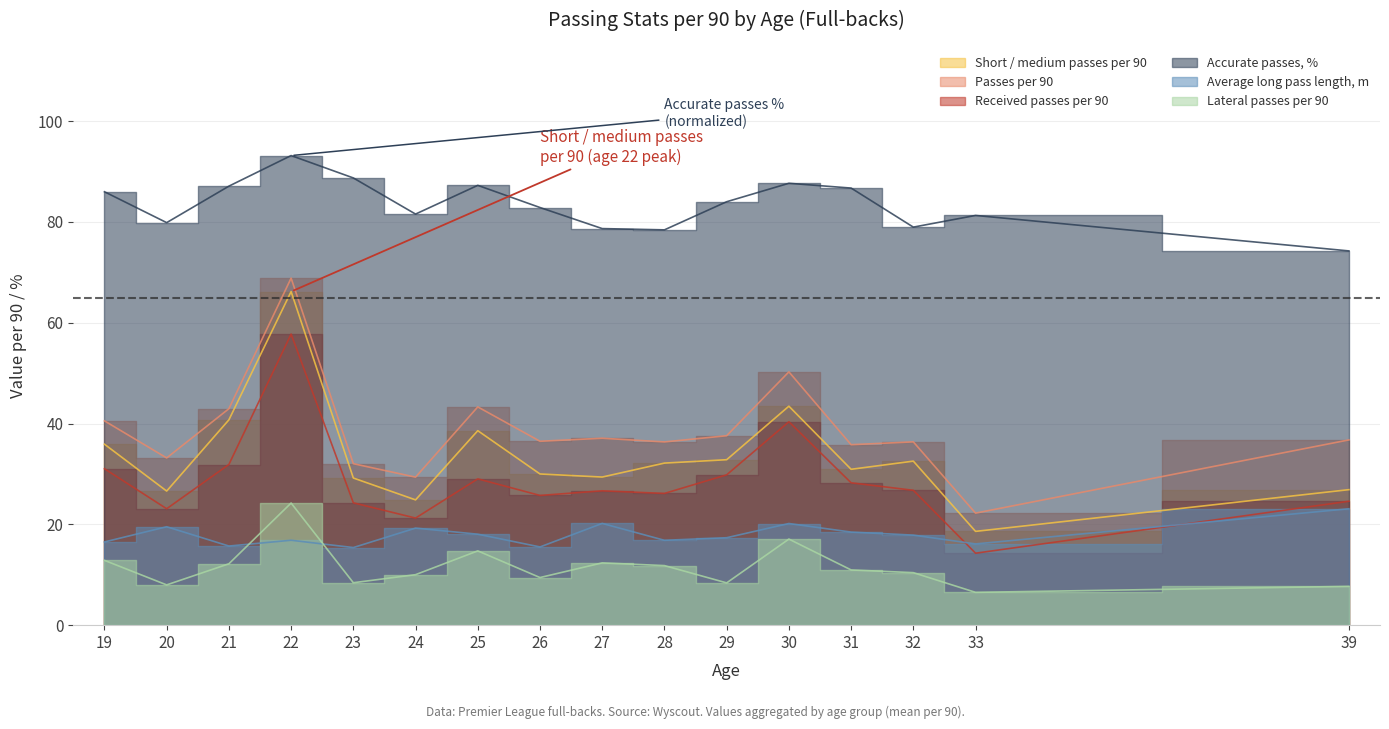

Is it true that Lateral passes per 90 equals 6.5 at 33?

True